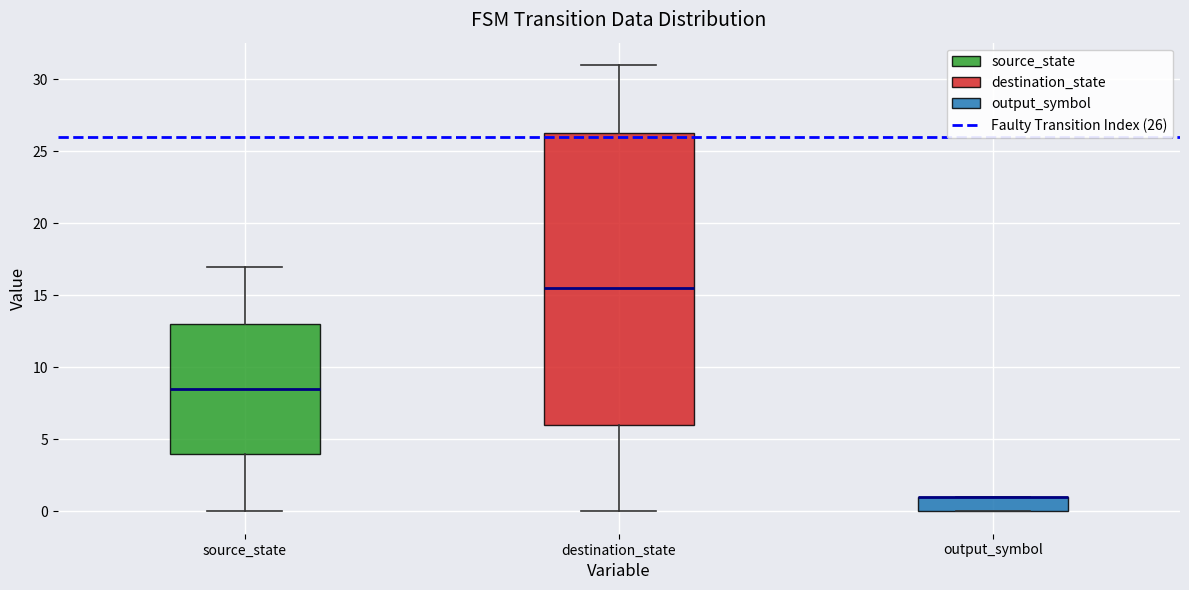

Where does the lower whisker of the box for destination_state end on the y-axis? The values are not printed on the chart, so give them approximately, as read against the axis.

0.0